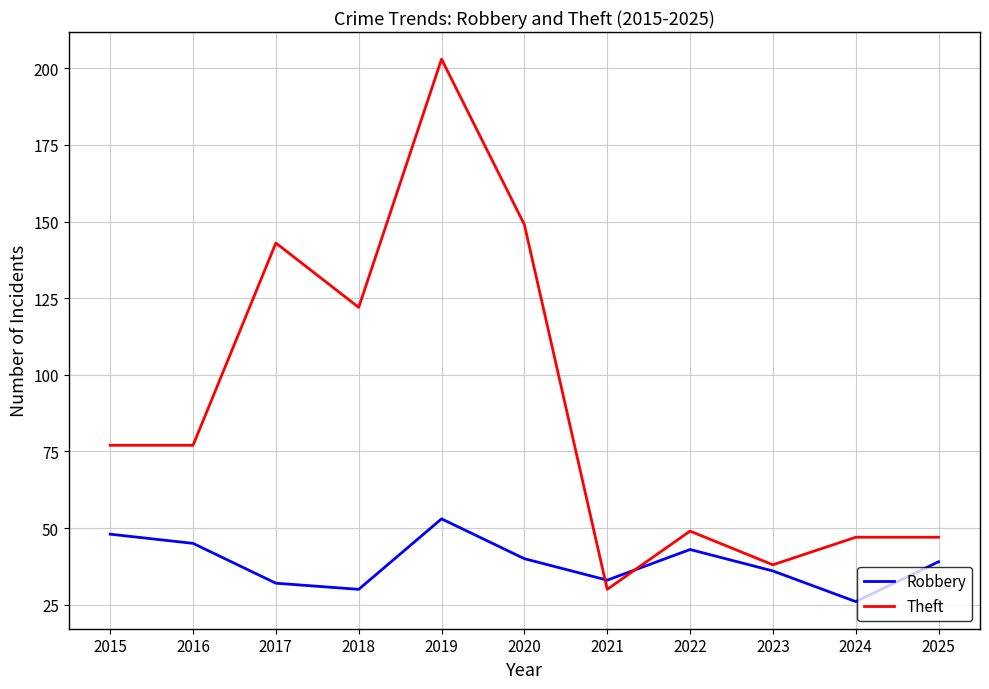

The Theft series shows 215 at 2017. True or false?

False